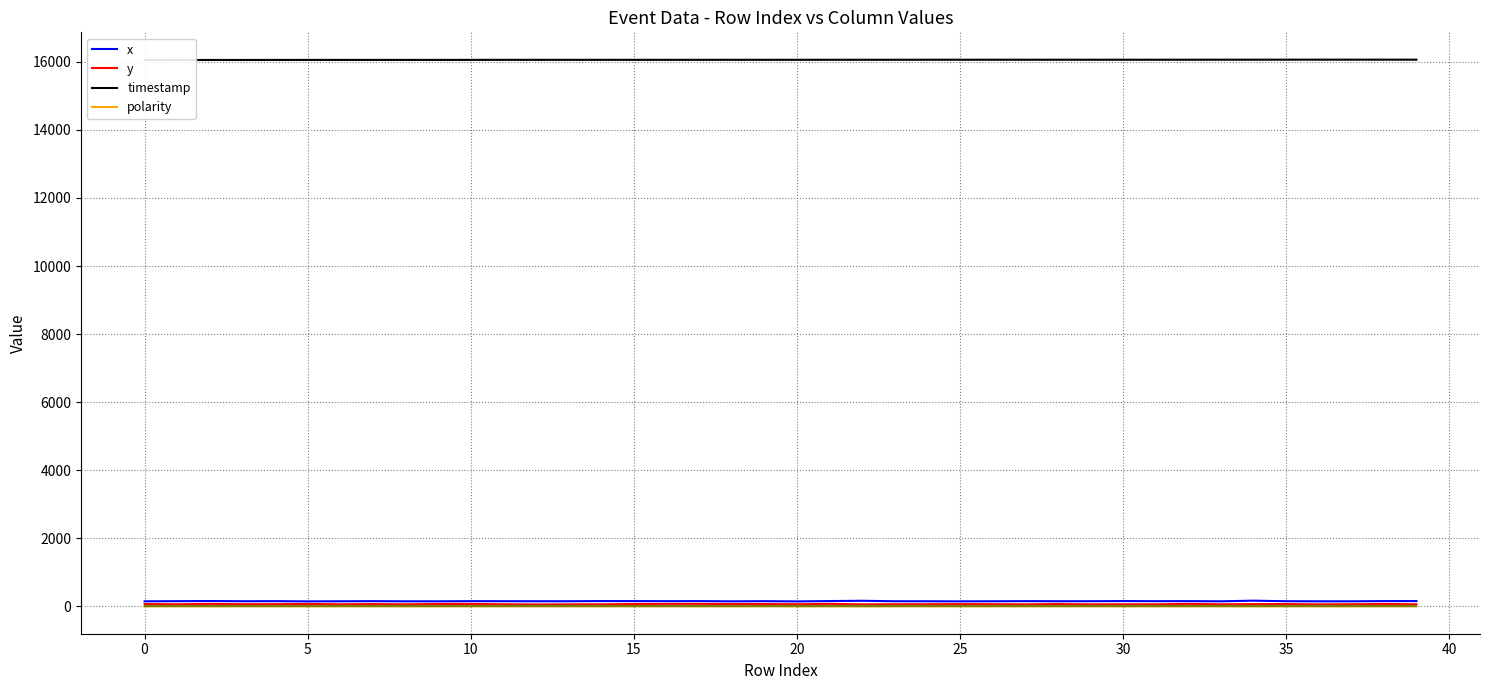

What is the difference between the y values at 39 and 20?

1